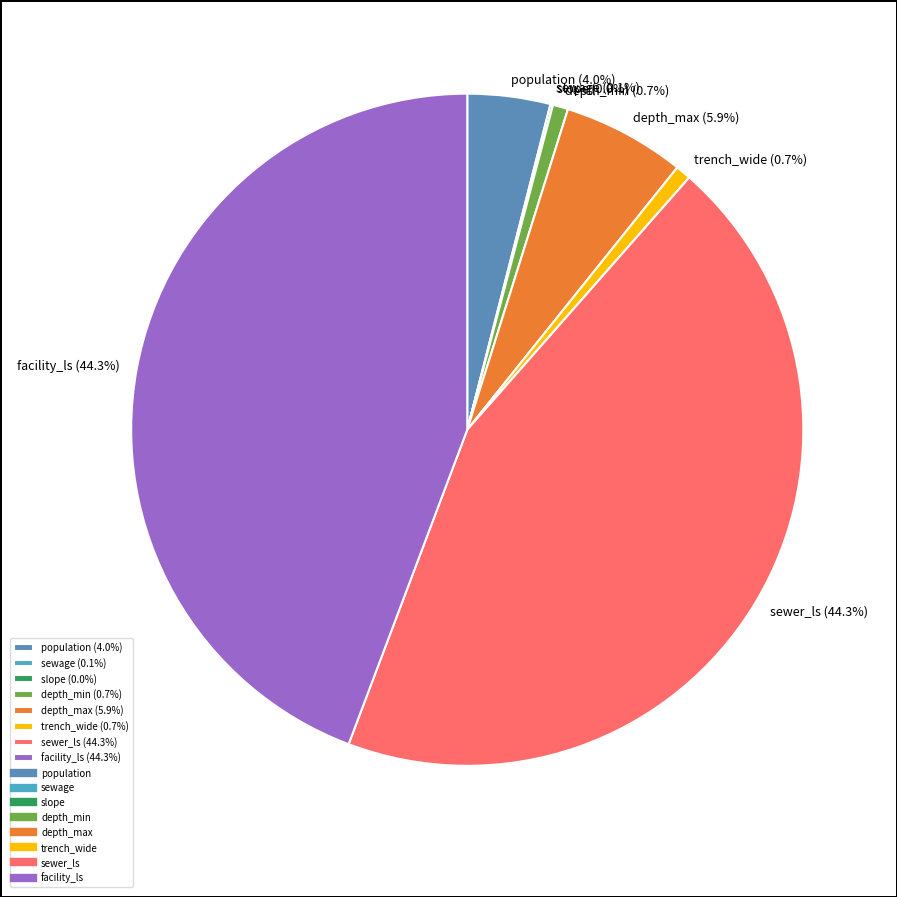

How much of the chart is everything except facility_ls (44.3%)?

55.7%